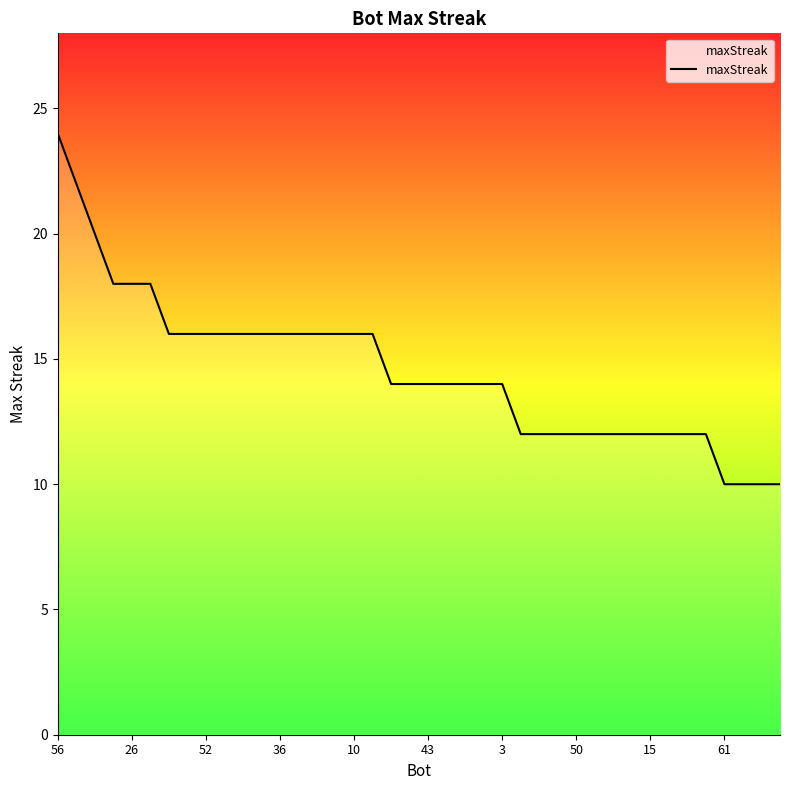

What is the greatest value displayed?

24